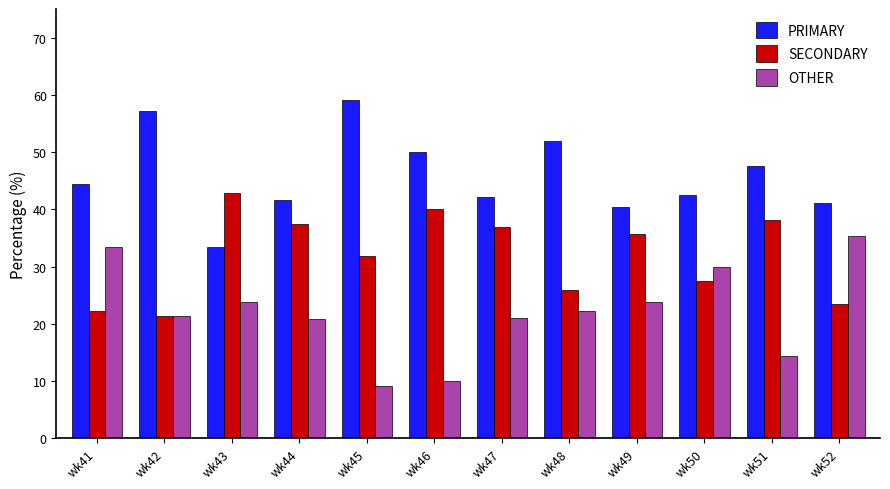

At how many categories does at least one series exceed 9?

12